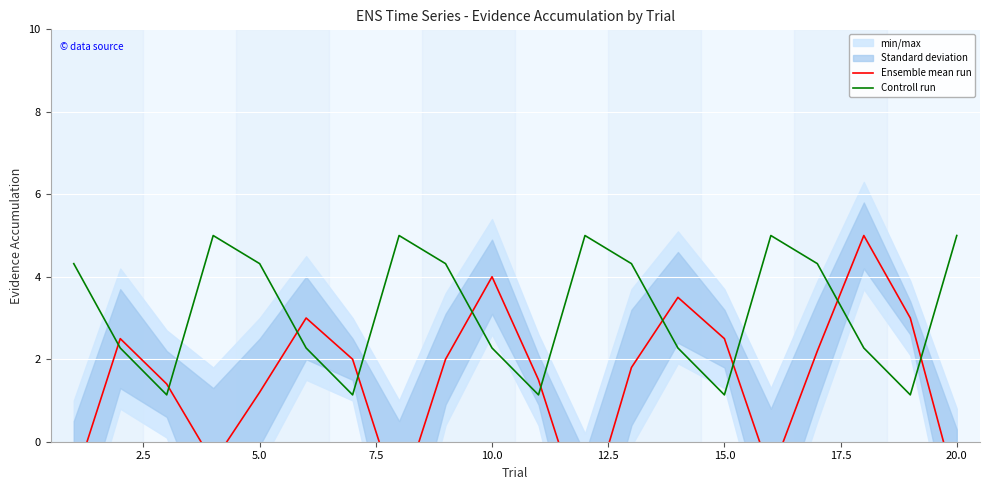

The value of Controll run at 10.0 is 2.3. True or false?

True